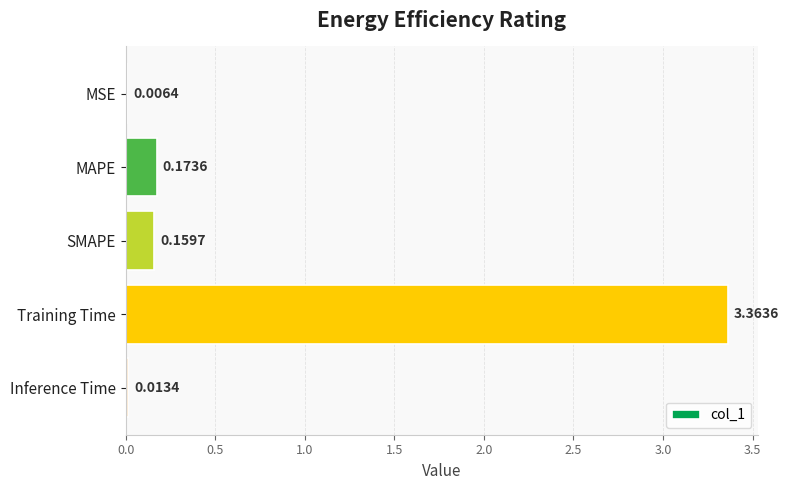

What is the sum of all values?

3.7